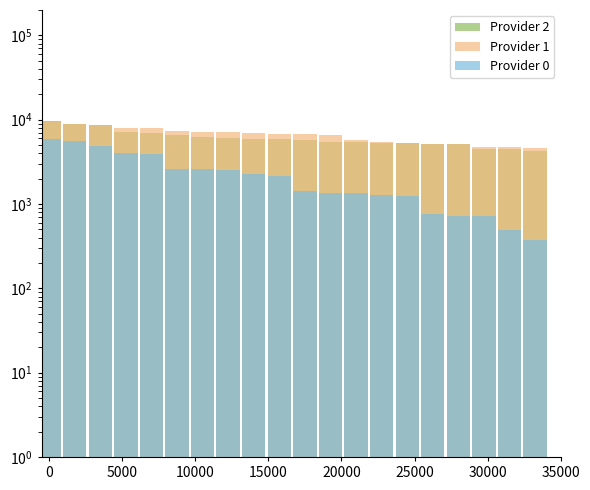

Does the chart contain any negative values?

No